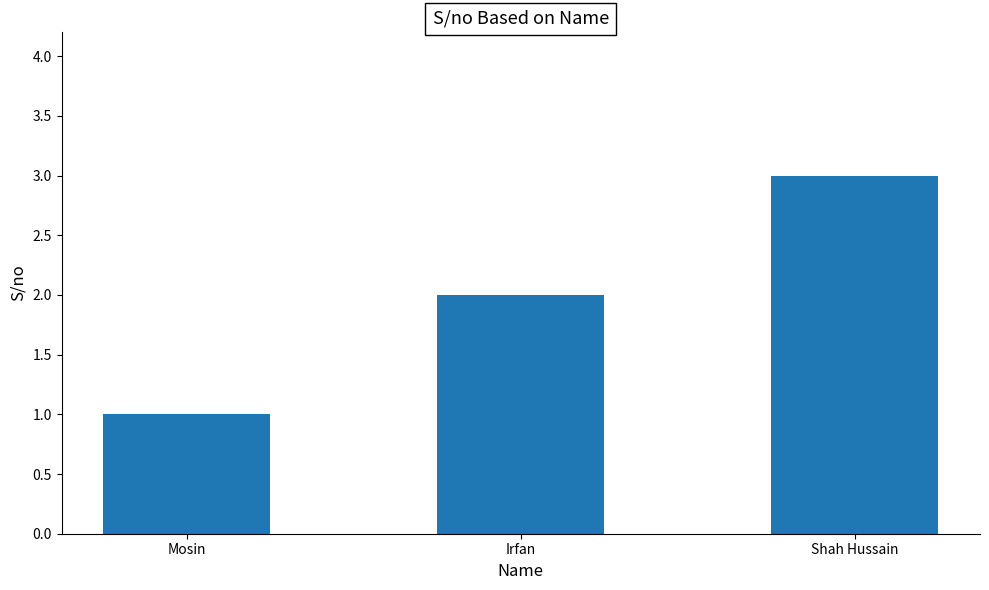

Which category has the lowest value across all series?

Mosin